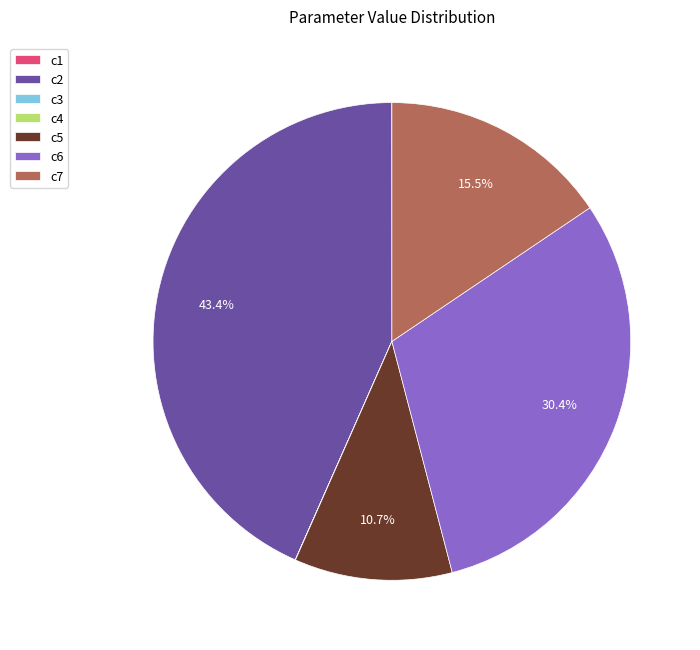

Between c5 and c7, which is larger?

c7